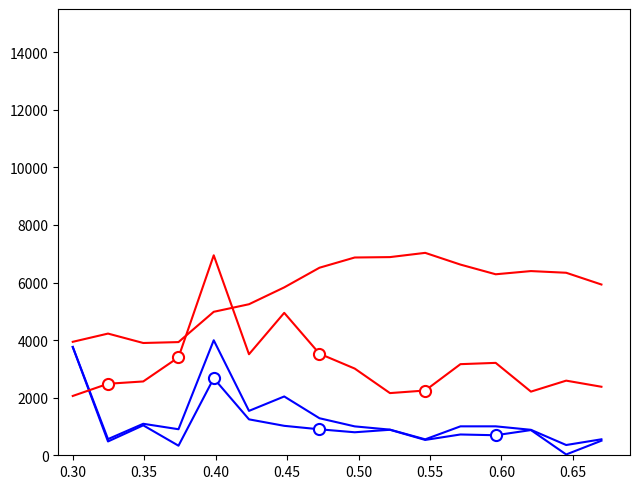

Reading left to right, what are all the values shown in this chart?

u: 3761.1	480.4	1040.4	332.6	2674.4	1247.9	1022.9	902.0	799.3	885.6	533.1	722.3	695.6	875.4	27.9	505.9
uv: 3761.3	561.3	1094.1	904.6	3994.7	1541.7	2042.6	1286.1	1003.7	890.8	553.7	1005.0	1005.2	884.5	356.5	554.9
v (scaled): 2060.2	2483.9	2564.2	3402.0	6945.5	3509.0	4946.6	3528.1	3011.7	2159.8	2249.5	3164.7	3209.4	2210.9	2592.3	2380.0
p_grad (scaled): 3940.8	4226.7	3899.8	3931.2	4983.1	5246.0	5831.3	6514.0	6869.1	6882.9	7030.5	6623.0	6286.5	6397.6	6339.2	5930.9